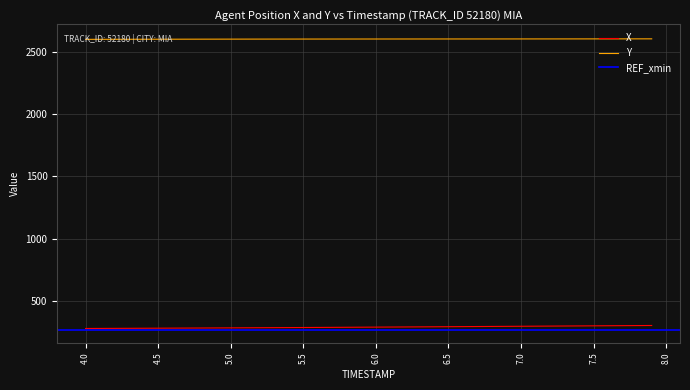

How many data points in Y are above 2600?

27